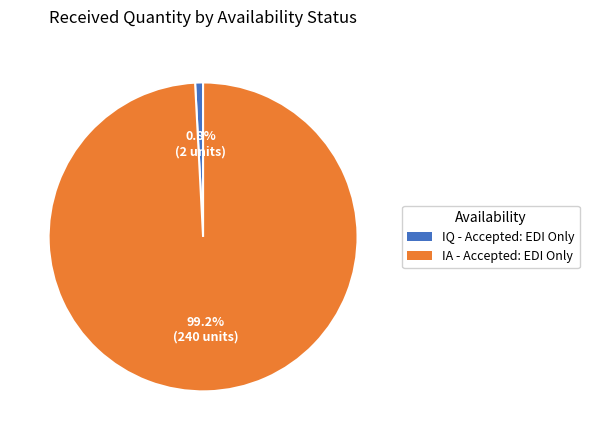

To the nearest percent, what is the difference between the IQ - Accepted: EDI Only and IA - Accepted: EDI Only slice percentages?

98%